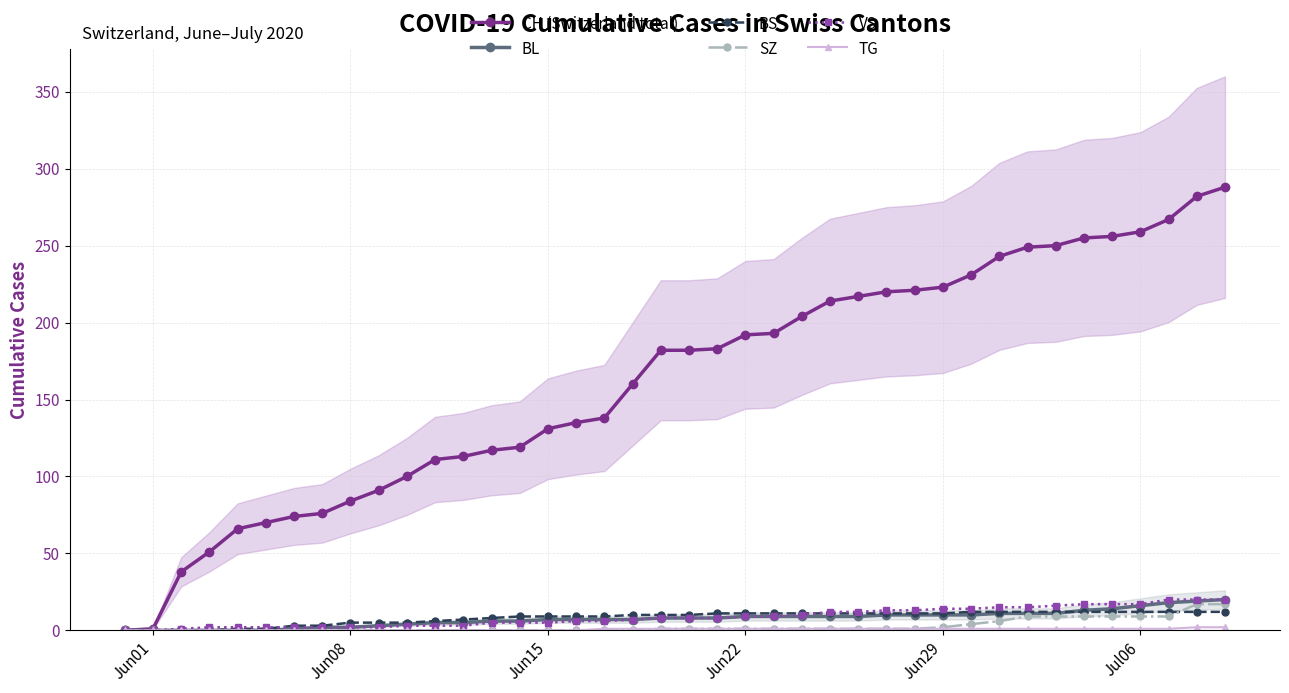

Is it true that SZ equals 0 at Jun08?

True